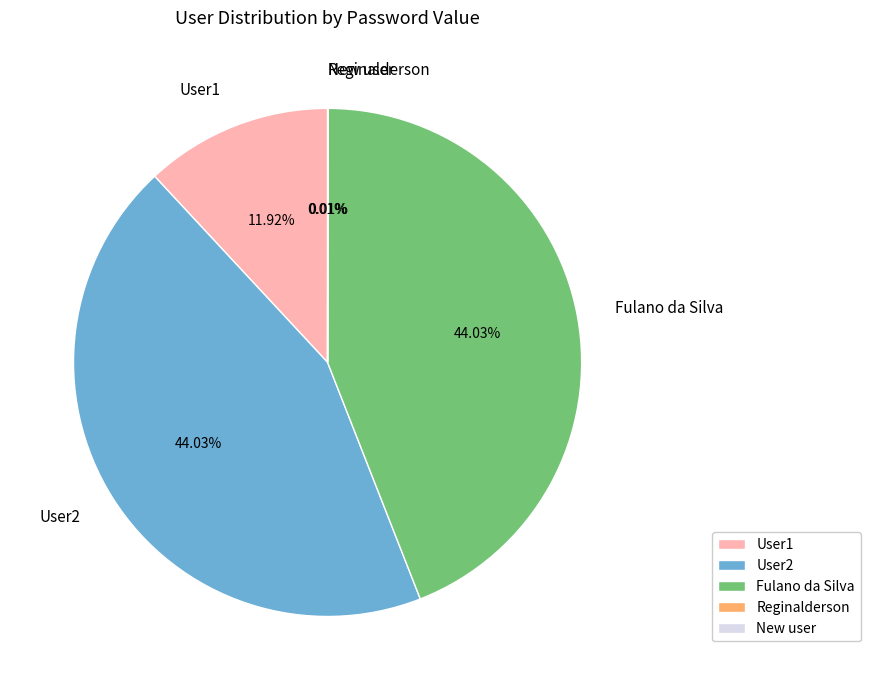

Is there any slice that represents more than half of the pie?

No